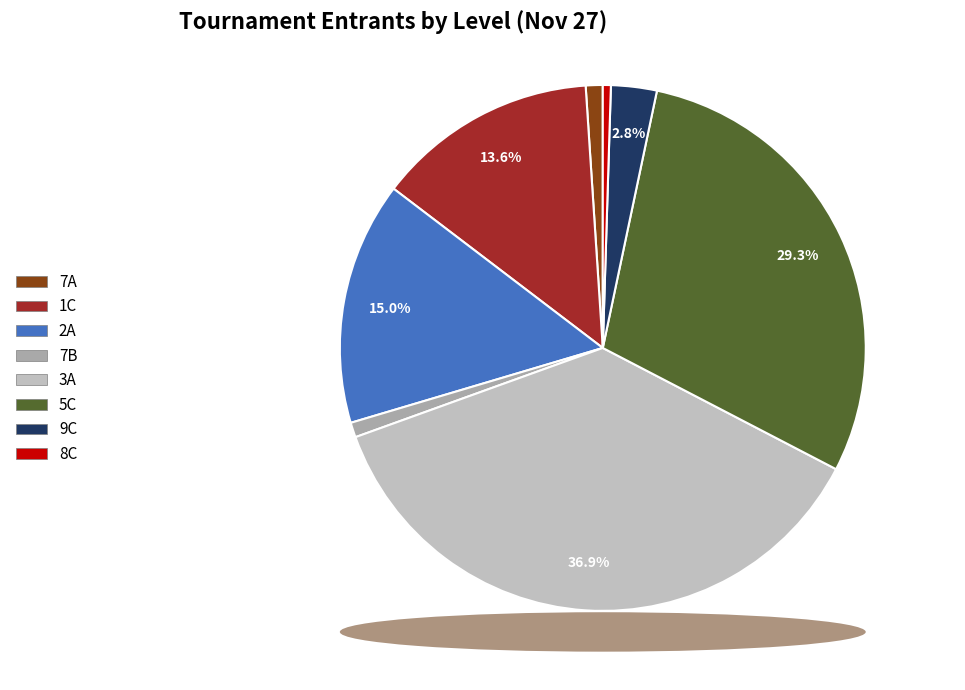

How much of the chart is everything except 7B?

99.1%